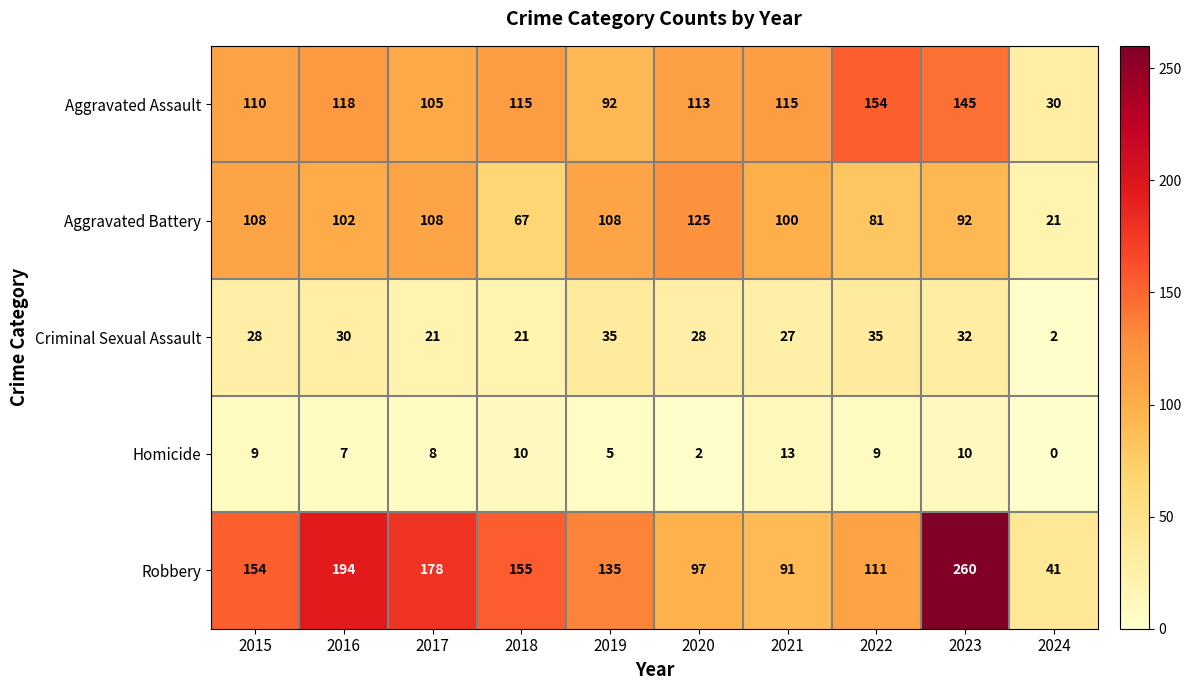

Read the Aggravated Assault value at 2022, to the nearest 5.

155